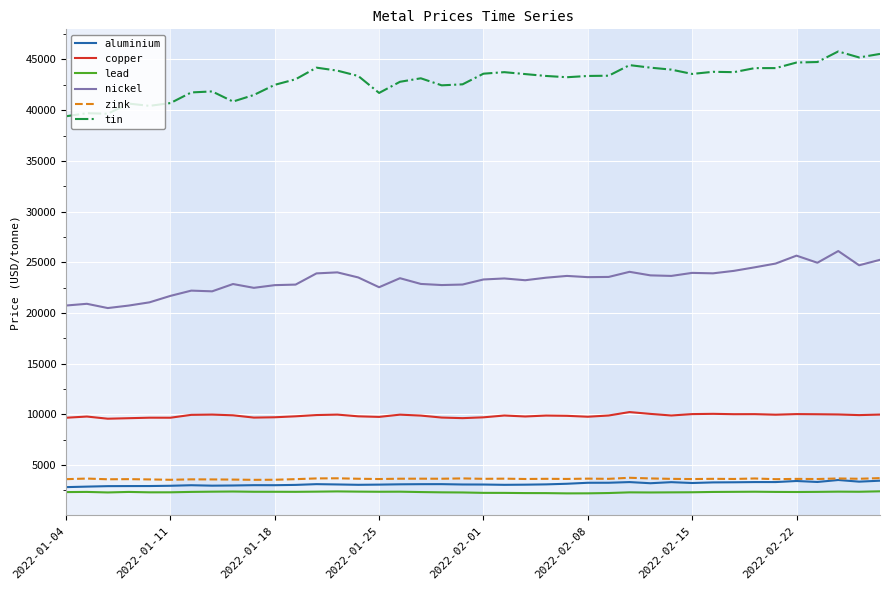

True or false: aluminium and copper cross at least once.

False